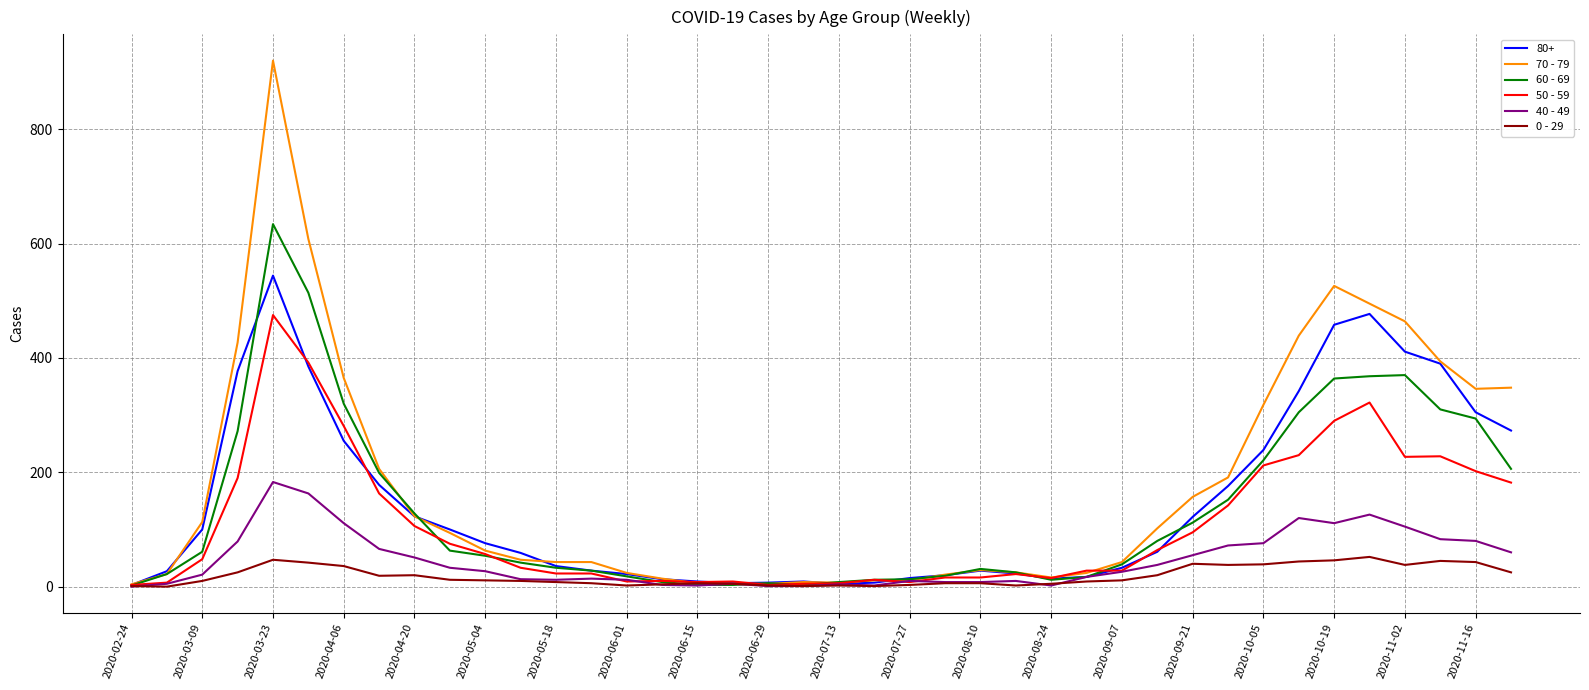

Which series has the largest range (max minus min)?

70 - 79